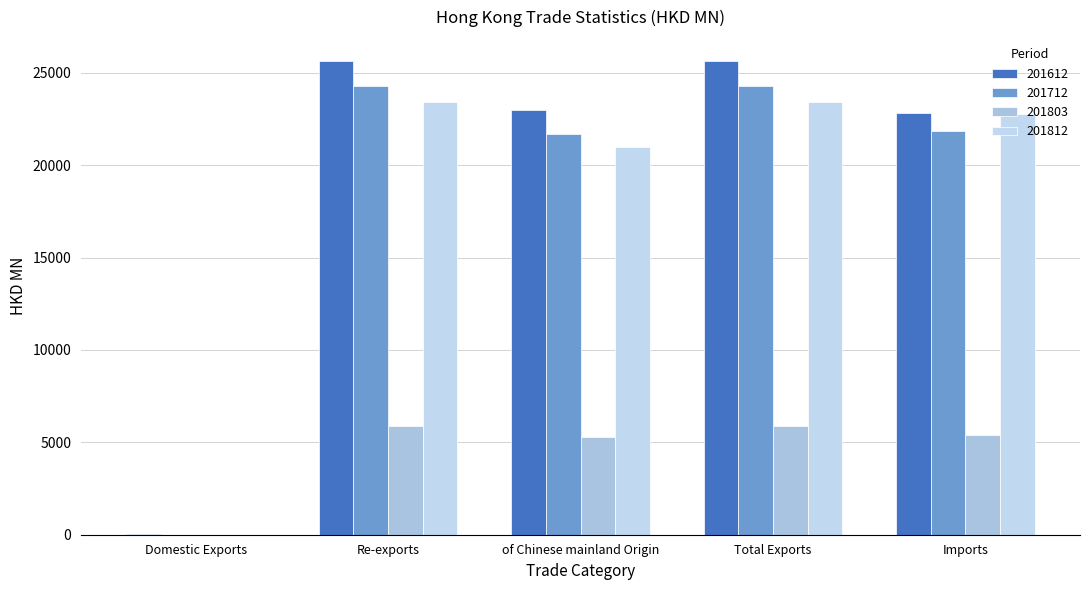

What is the maximum value shown in the chart?

25648.9